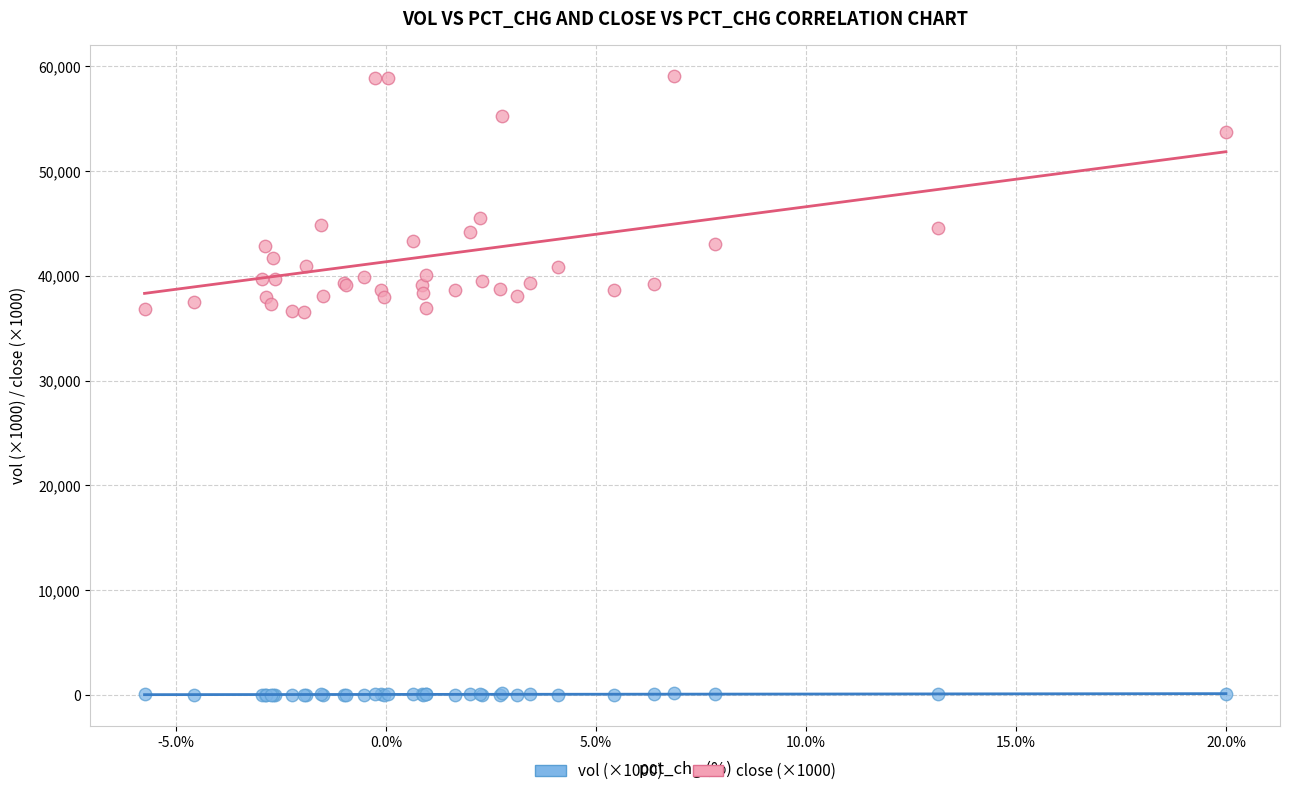

Which series reaches the maximum Y coordinate?

close (×1000)